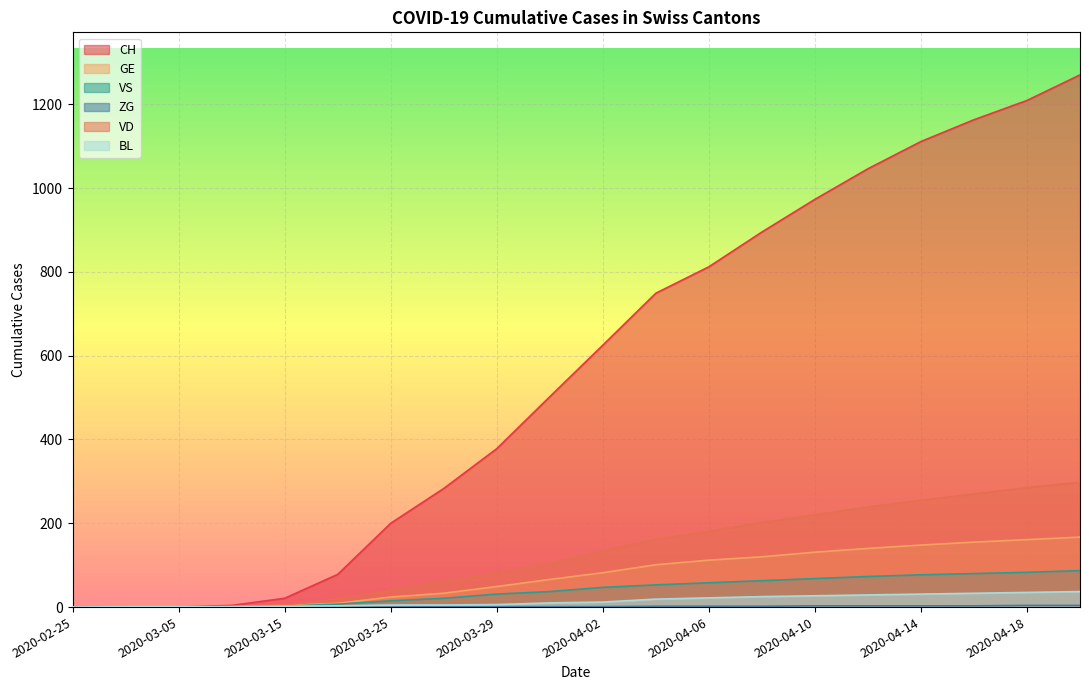

Reading left to right, transcribe all the data shown in this chart.

CH: 2020-02-25=0	2020-02-29=0	2020-03-05=0	2020-03-10=4	2020-03-15=21	2020-03-20=78	2020-03-25=200	2020-03-27=283	2020-03-29=378	2020-03-31=502	2020-04-02=625	2020-04-04=749	2020-04-06=812	2020-04-08=895	2020-04-10=973	2020-04-12=1046	2020-04-14=1111	2020-04-16=1163	2020-04-18=1209	2020-04-20=1270
GE: 2020-02-25=0	2020-02-29=0	2020-03-05=0	2020-03-10=1	2020-03-15=4	2020-03-20=9	2020-03-25=24	2020-03-27=33	2020-03-29=49	2020-03-31=66	2020-04-02=82	2020-04-04=101	2020-04-06=112	2020-04-08=120	2020-04-10=131	2020-04-12=140	2020-04-14=148	2020-04-16=155	2020-04-18=161	2020-04-20=167
VS: 2020-02-25=0	2020-02-29=0	2020-03-05=0	2020-03-10=0	2020-03-15=2	2020-03-20=7	2020-03-25=15	2020-03-27=21	2020-03-29=31	2020-03-31=37	2020-04-02=47	2020-04-04=53	2020-04-06=58	2020-04-08=63	2020-04-10=68	2020-04-12=73	2020-04-14=77	2020-04-16=80	2020-04-18=83	2020-04-20=87
ZG: 2020-02-25=0	2020-02-29=0	2020-03-05=0	2020-03-10=0	2020-03-15=0	2020-03-20=0	2020-03-25=0	2020-03-27=1	2020-03-29=1	2020-03-31=1	2020-04-02=1	2020-04-04=2	2020-04-06=2	2020-04-08=2	2020-04-10=3	2020-04-12=3	2020-04-14=3	2020-04-16=3	2020-04-18=4	2020-04-20=4
VD: 2020-02-25=0	2020-02-29=0	2020-03-05=0	2020-03-10=1	2020-03-15=5	2020-03-20=19	2020-03-25=40	2020-03-27=61	2020-03-29=81	2020-03-31=104	2020-04-02=134	2020-04-04=162	2020-04-06=181	2020-04-08=202	2020-04-10=220	2020-04-12=239	2020-04-14=255	2020-04-16=270	2020-04-18=285	2020-04-20=298
BL: 2020-02-25=0	2020-02-29=1	2020-03-05=1	2020-03-10=1	2020-03-15=2	2020-03-20=3	2020-03-25=5	2020-03-27=5	2020-03-29=6	2020-03-31=10	2020-04-02=12	2020-04-04=19	2020-04-06=22	2020-04-08=25	2020-04-10=27	2020-04-12=29	2020-04-14=31	2020-04-16=33	2020-04-18=35	2020-04-20=37